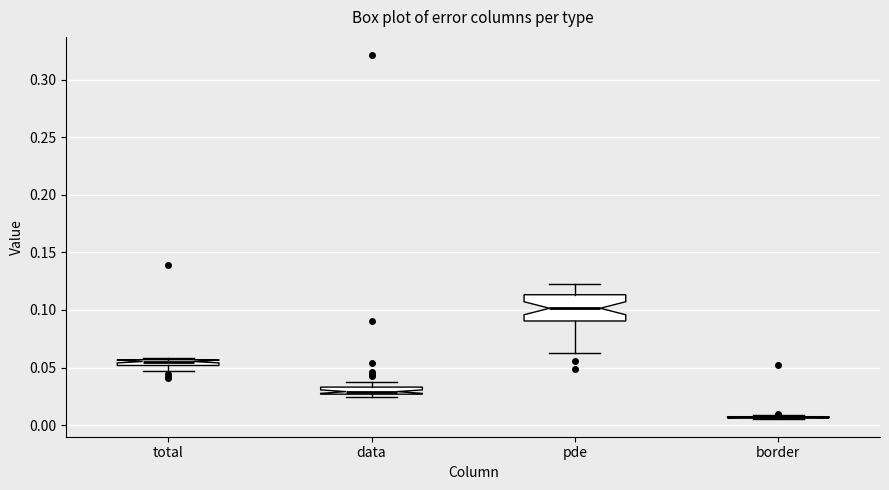

Comparing the boxes themselves (not the whiskers), which one is the tallest?

pde